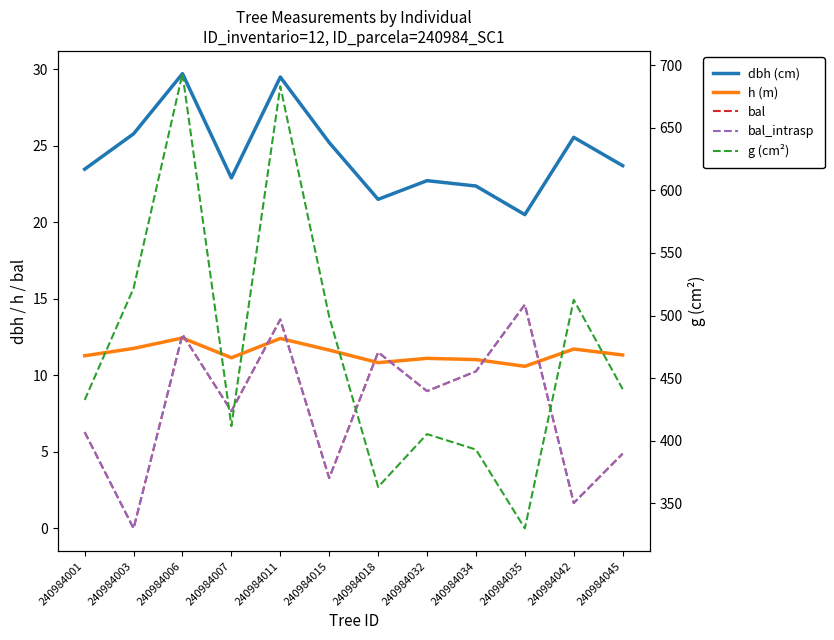

True or false: bal and bal_intrasp intersect in this chart.

False